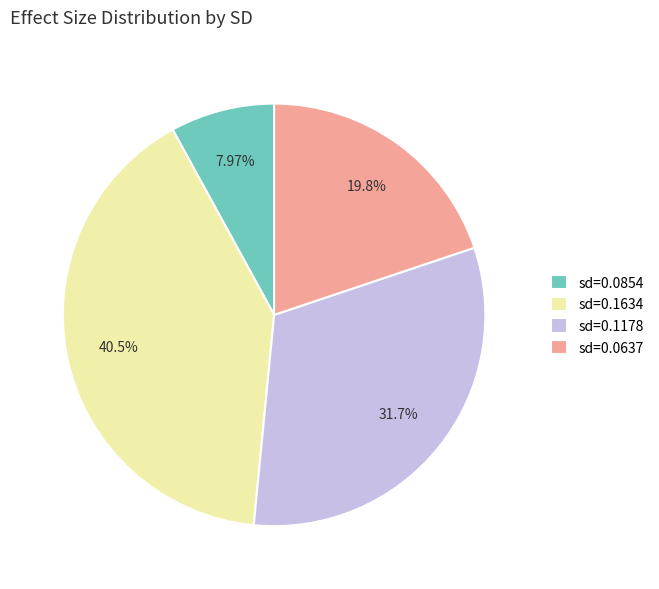

Between sd=0.1178 and sd=0.1634, which is larger?

sd=0.1634